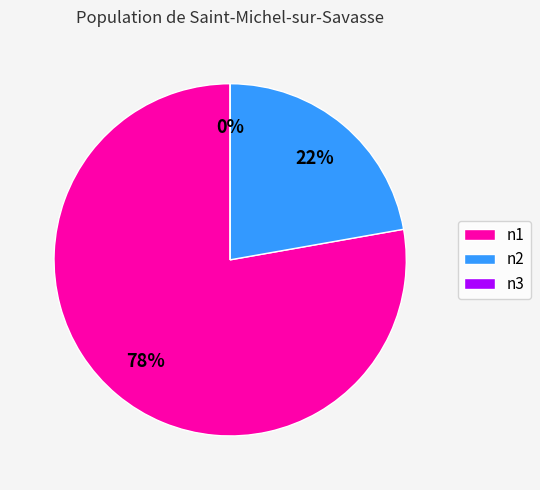

Which category has the biggest portion of the pie?

n1